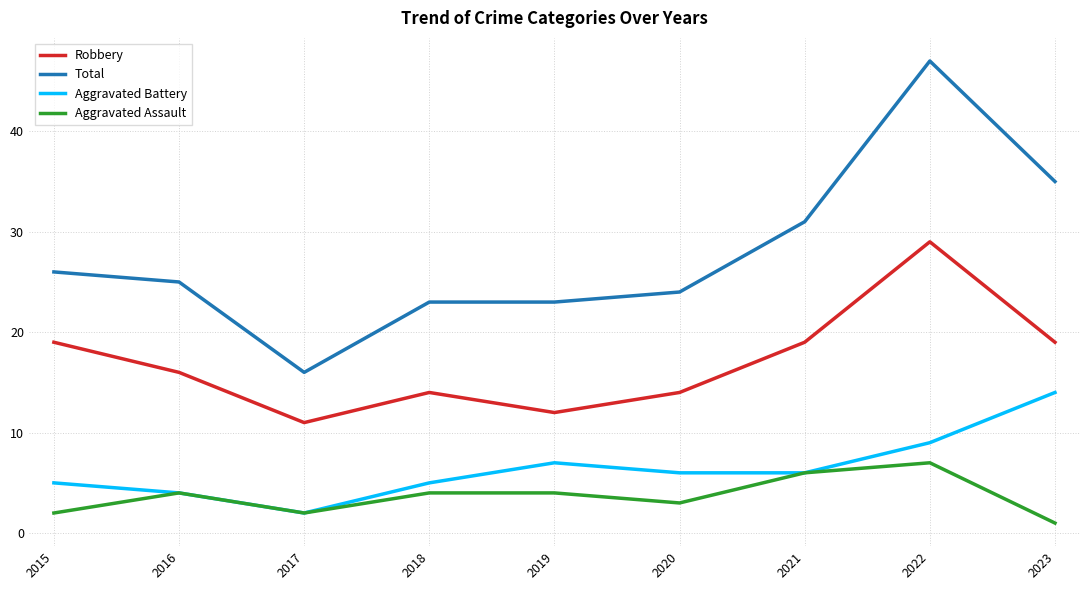

How many Robbery values are between 14 and 19?

6